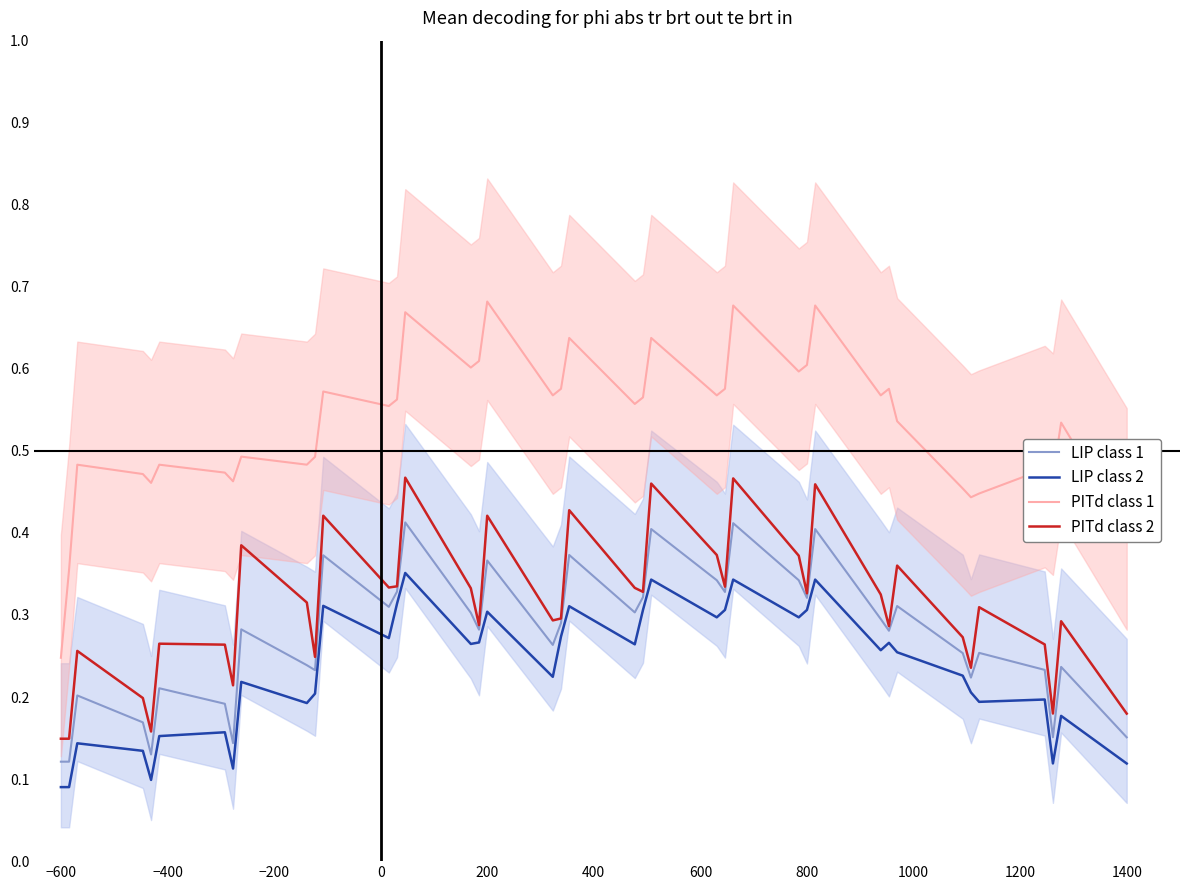

How many PITd class 2 values are between 0 and 1?

40